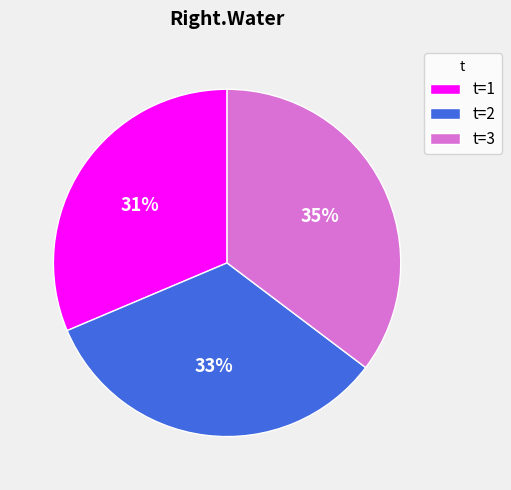

Which has a higher value, t=2 or t=1?

t=2